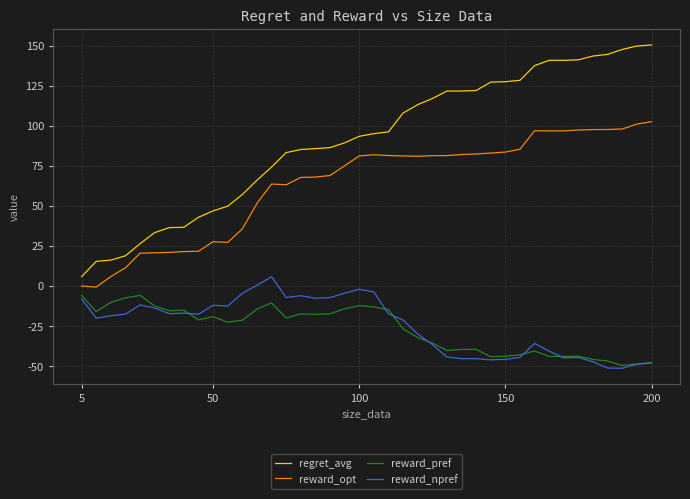

What is the maximum value for reward_pref?

-5.8